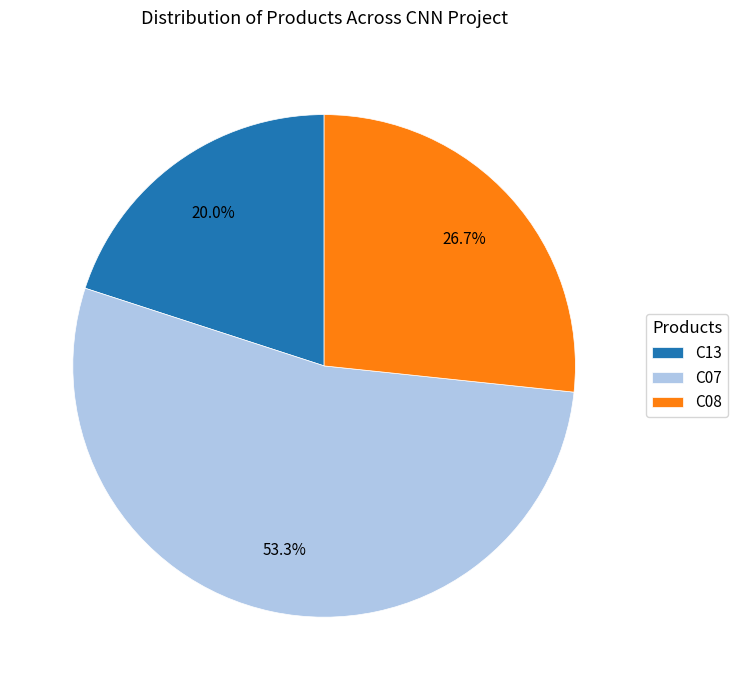

Rank the categories by value from lowest to highest.

C13, C08, C07